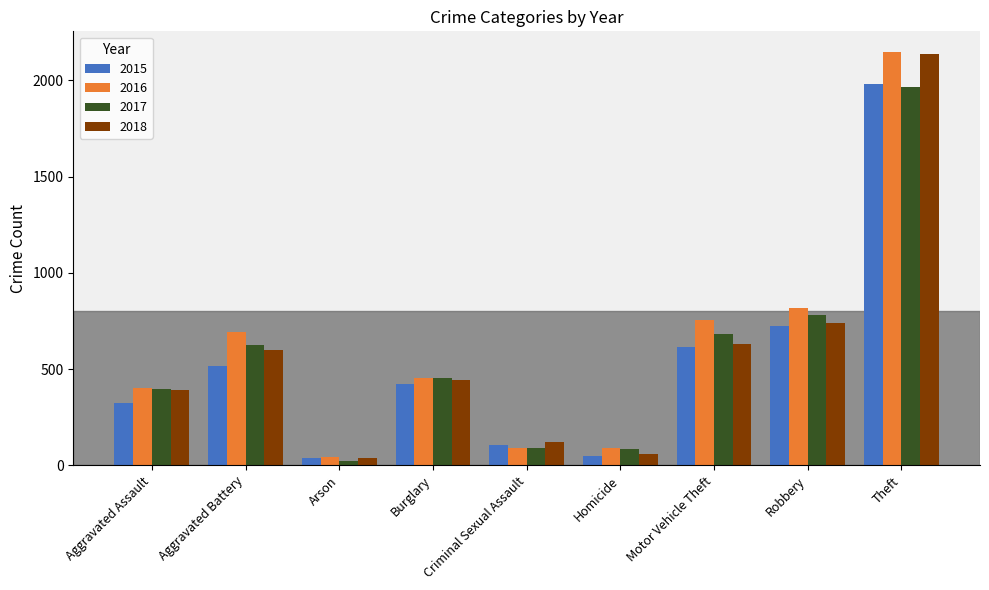

What is the minimum value for 2018?

37